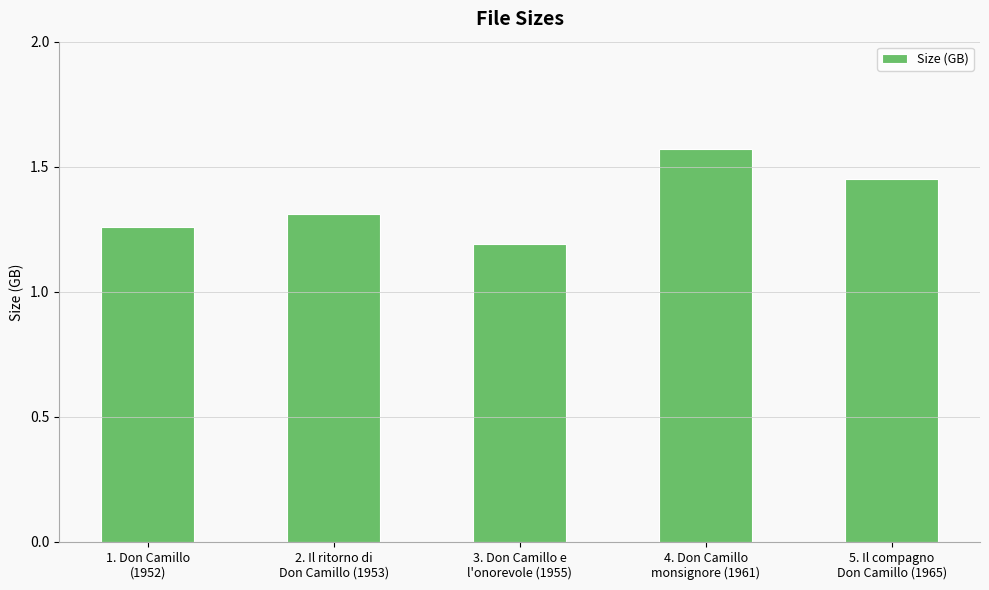

What is the change in value from 1. Don Camillo
(1952) to 3. Don Camillo e
l'onorevole (1955)?

-0.1